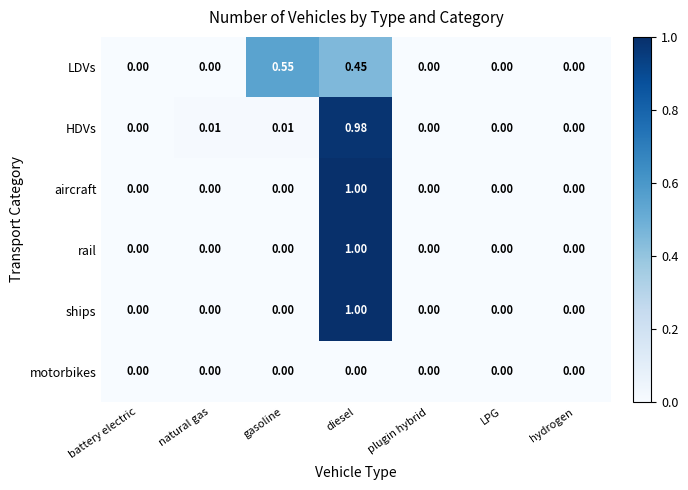

Between battery electric and natural gas, which series saw the biggest shift?

HDVs